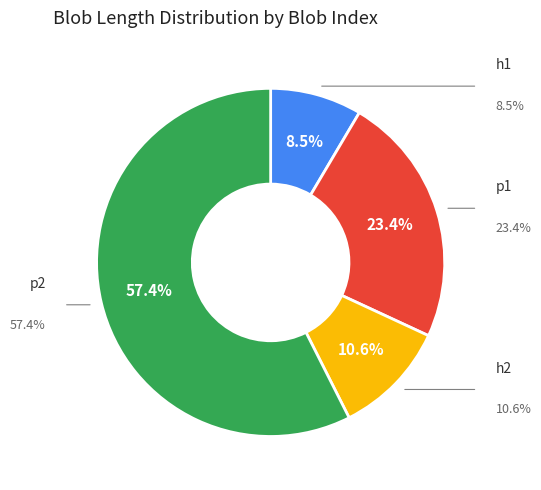

The p2 slice represents 57% of the pie. True or false?

True